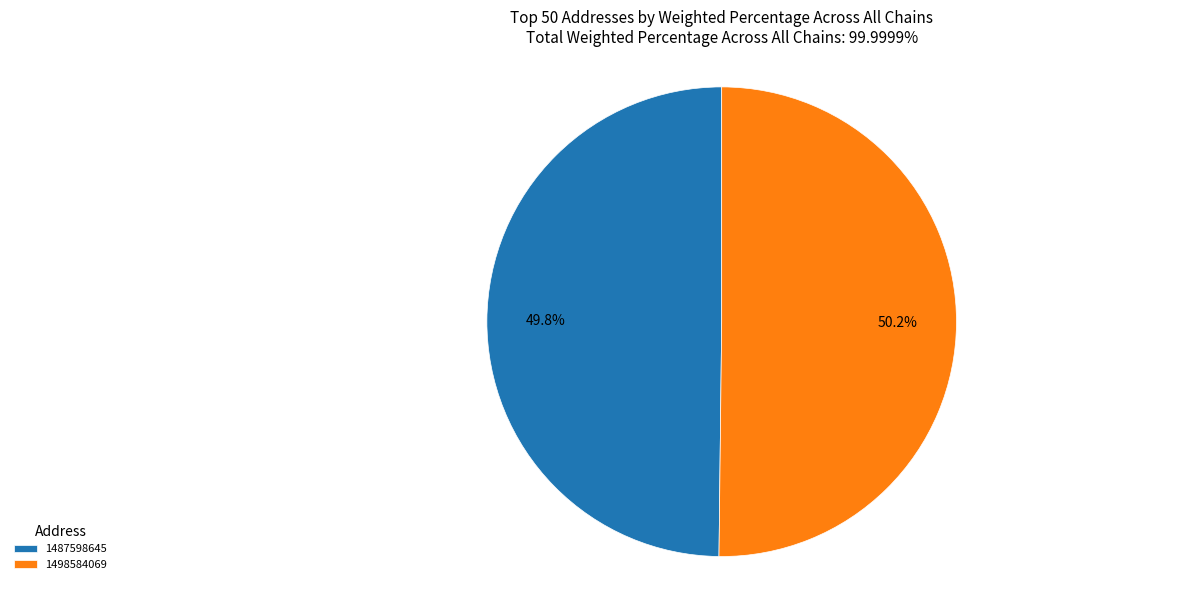

To the nearest percent, what is the combined percentage of 1487598645 and 1498584069?

100%